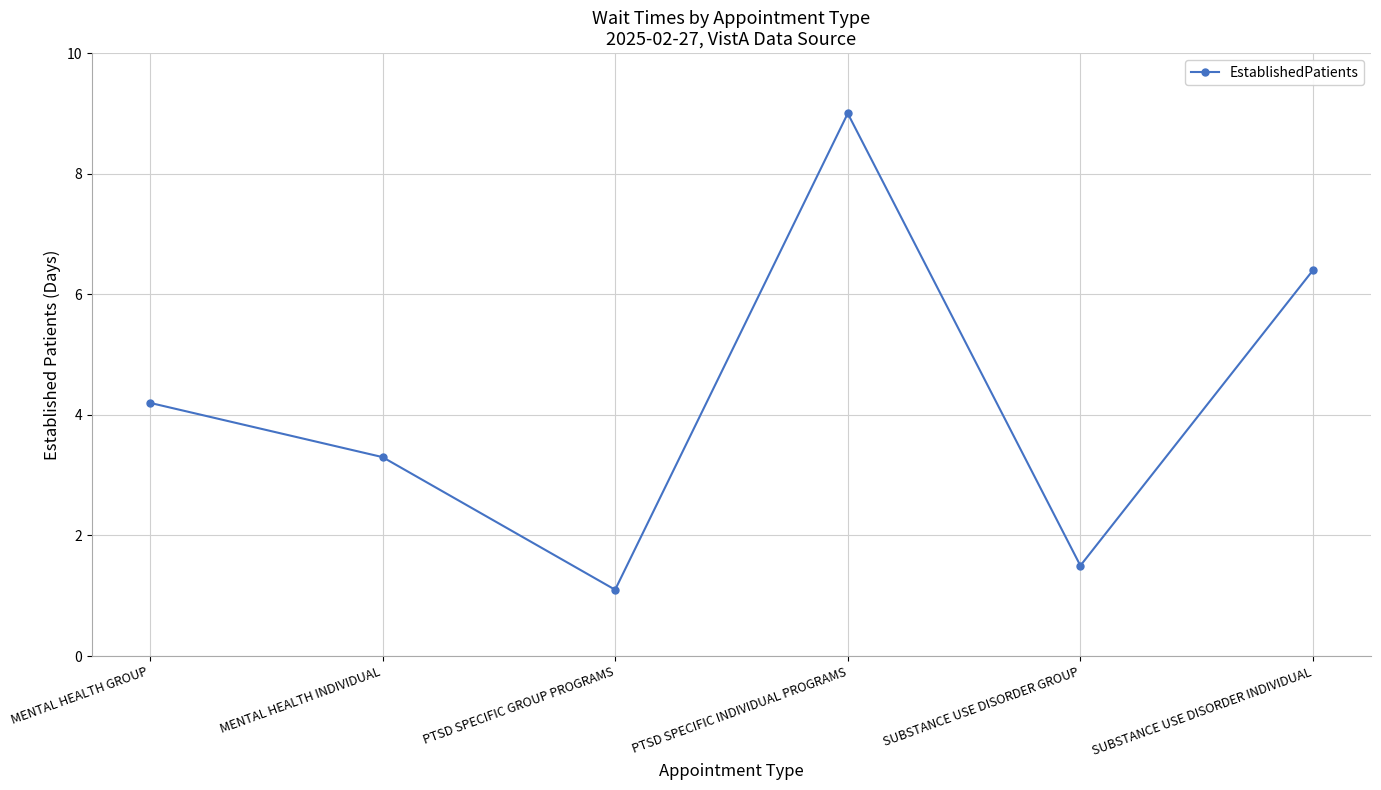

Reading right to left, what are all the values shown in this chart?

SUBSTANCE USE DISORDER INDIVIDUAL=6.4	SUBSTANCE USE DISORDER GROUP=1.5	PTSD SPECIFIC INDIVIDUAL PROGRAMS=9.0	PTSD SPECIFIC GROUP PROGRAMS=1.1	MENTAL HEALTH INDIVIDUAL=3.3	MENTAL HEALTH GROUP=4.2